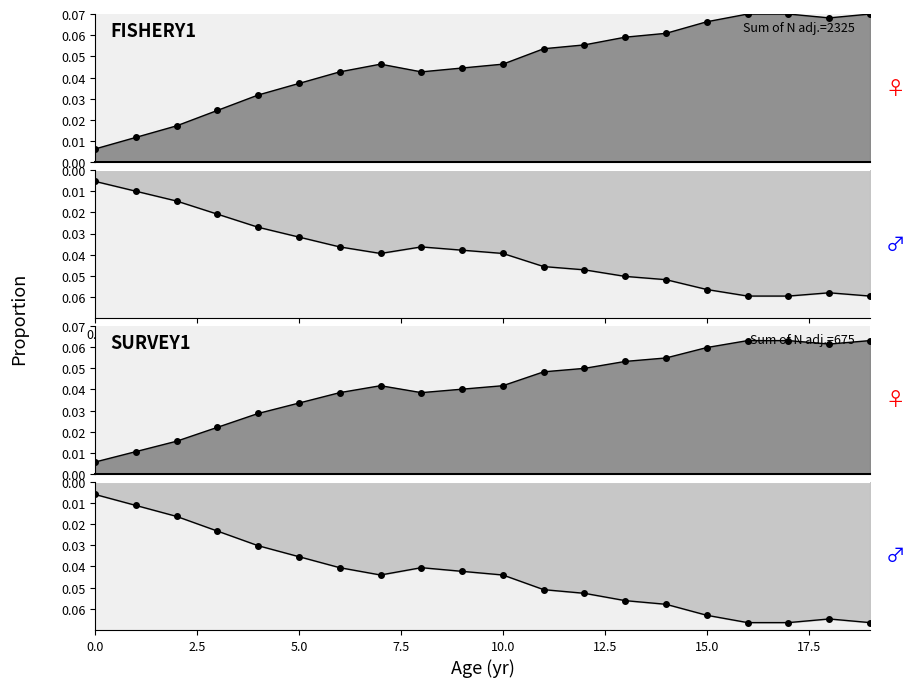

At which category does the data reach its first local peak?

7